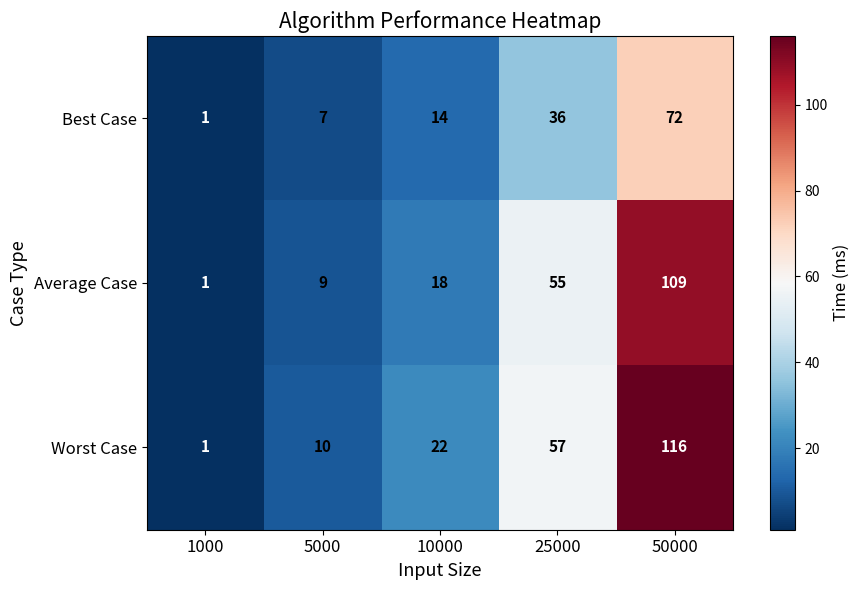

What is the greatest value displayed?

116